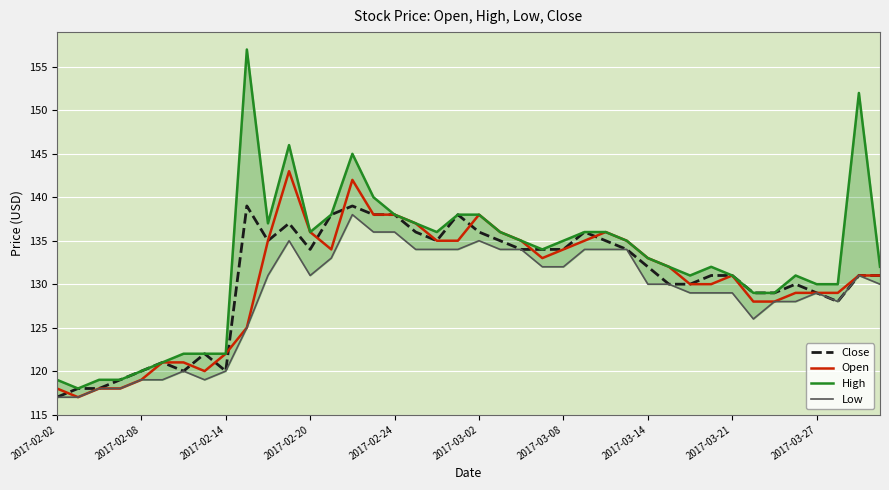

True or false: Close has more than 1 interior local peaks.

True